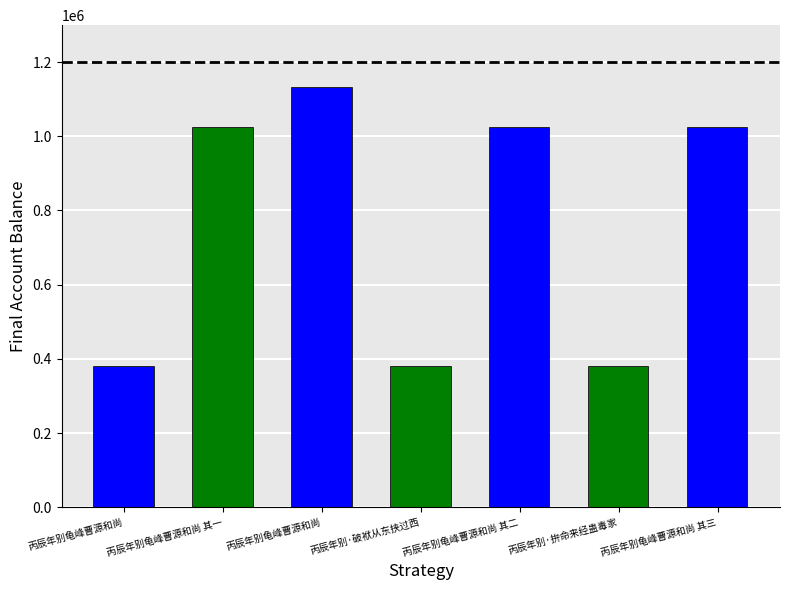

Does the chart contain stacked bars?

No